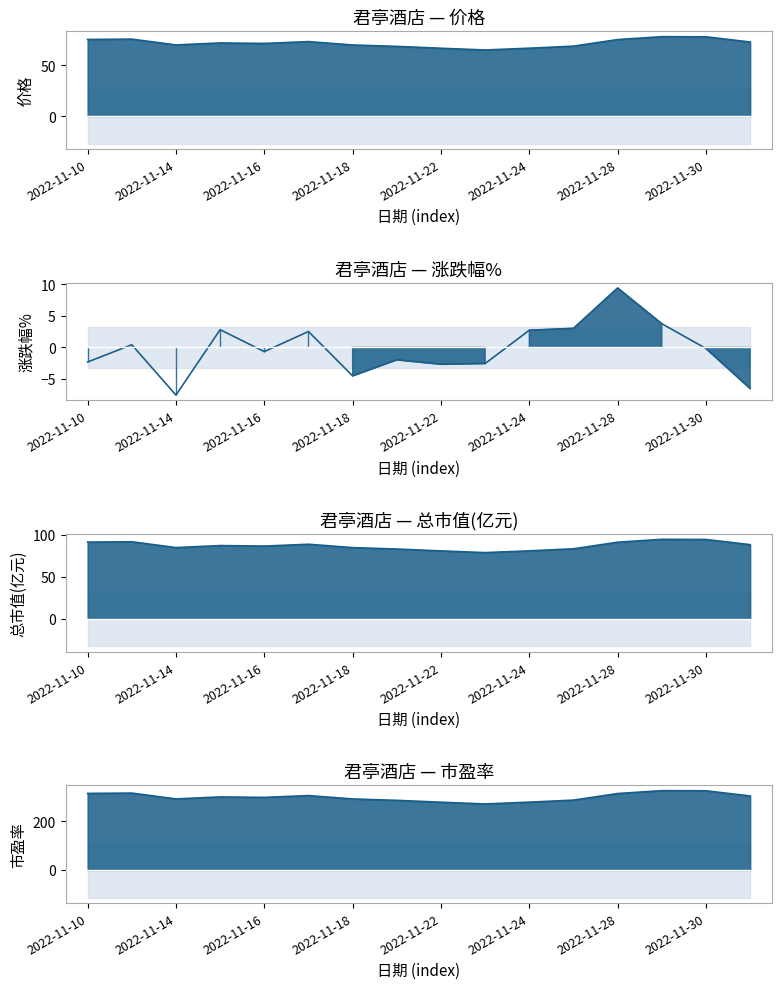

Which series has the largest total across all categories?

市盈率